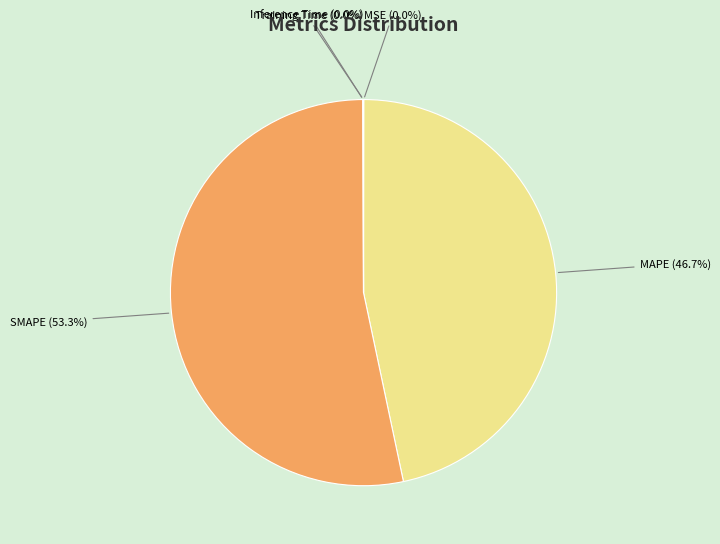

What portion of the pie excludes MAPE (46.7%)?

53.3%